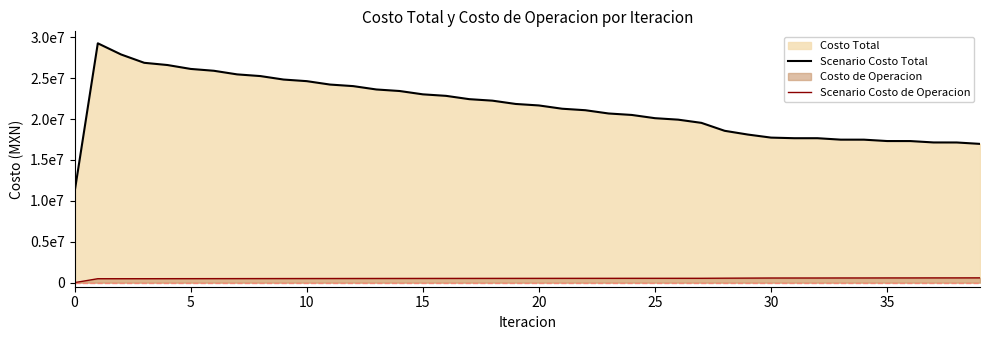

Does the chart have visible grid lines?

No